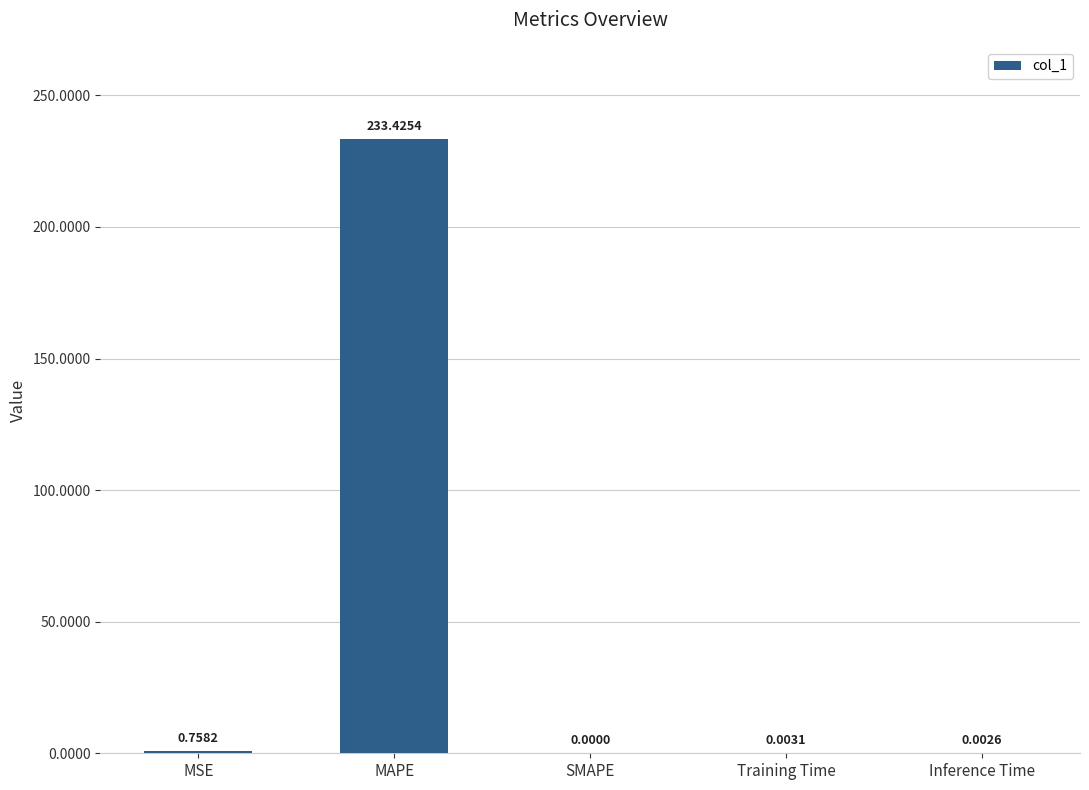

What is the greatest value displayed?

233.4